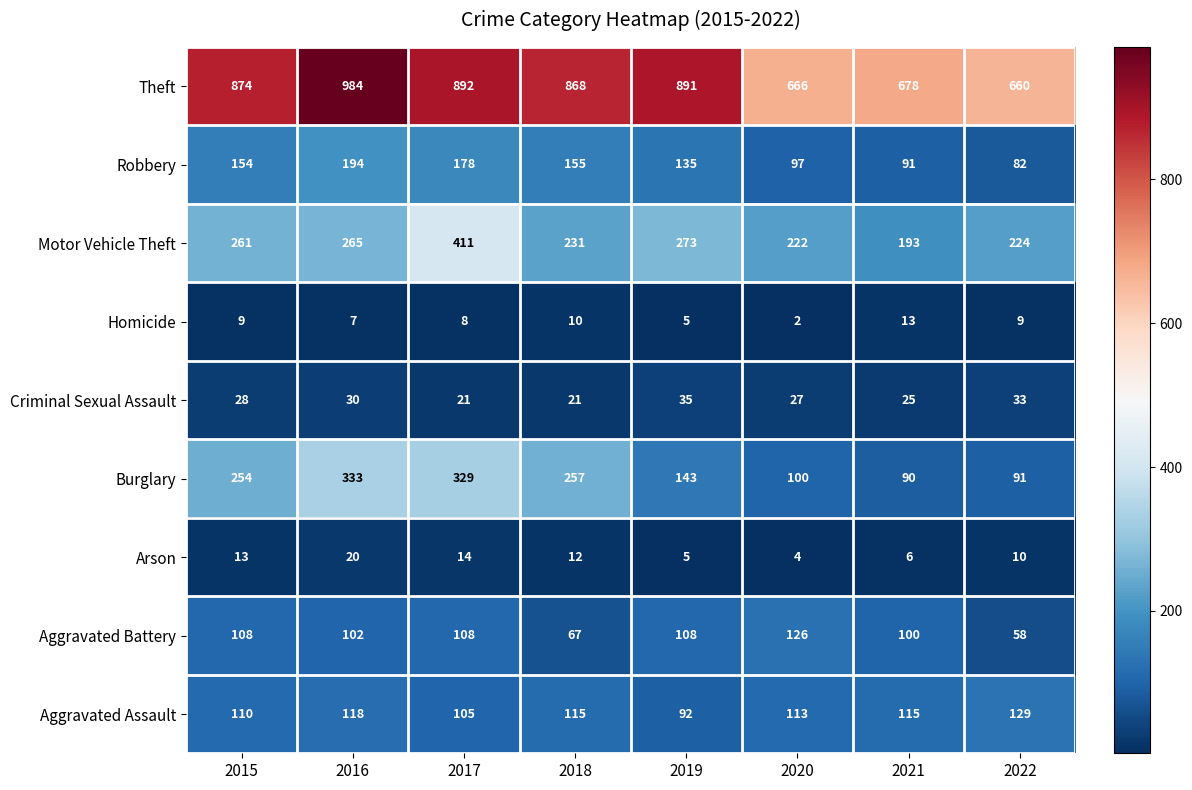

Is it true that Aggravated Assault equals 129 at 2019?

False